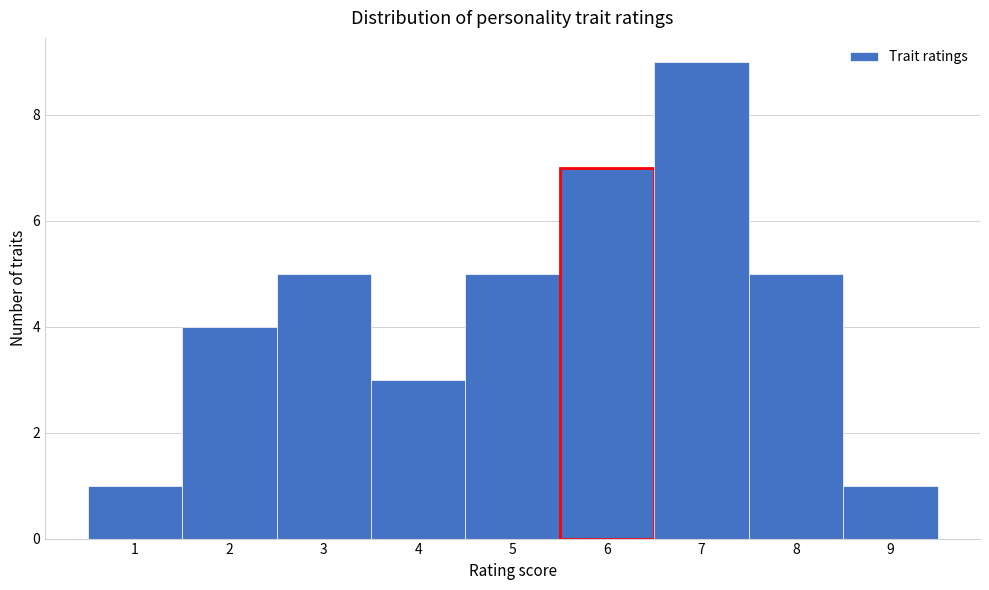

Reading left to right, list every bar in this chart as the range it spans on the x-axis followed by its height. The values are not printed on the chart, so give them approximately, as read against the axis.

0.5 to 1.5: 1
1.5 to 2.5: 4
2.5 to 3.5: 5
3.5 to 4.5: 3
4.5 to 5.5: 5
5.5 to 6.5: 7
6.5 to 7.5: 9
7.5 to 8.5: 5
8.5 to 9.5: 1